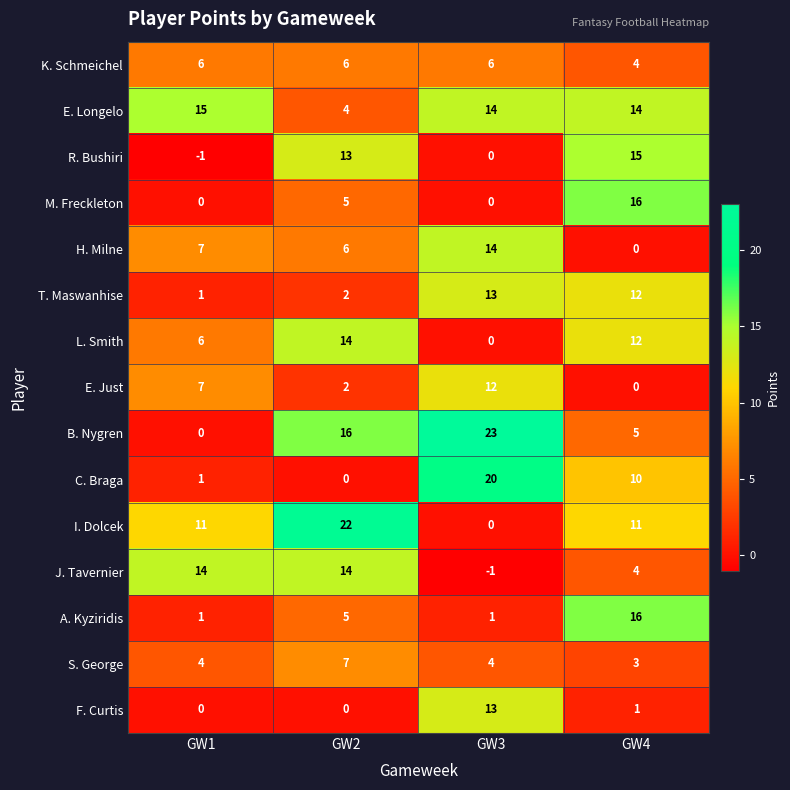

Which series changed the most between GW1 and GW2?

B. Nygren